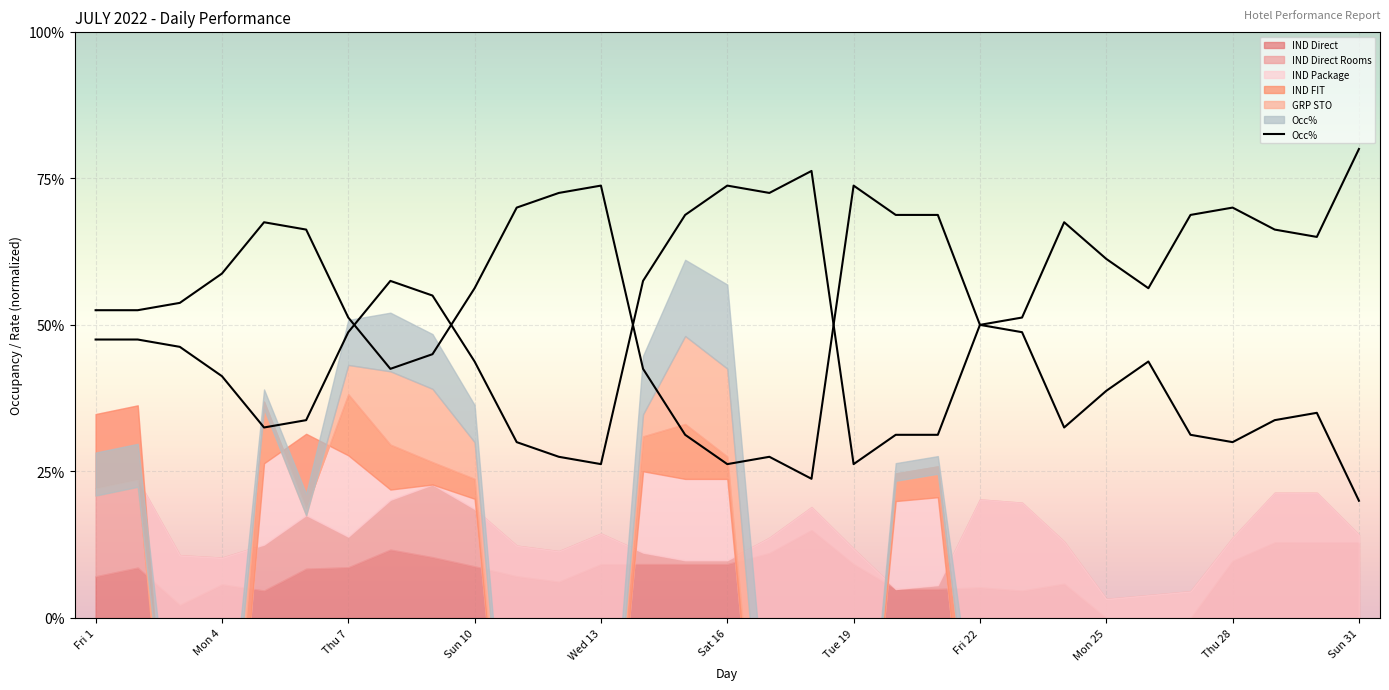

Count the number of categories in the chart.

31